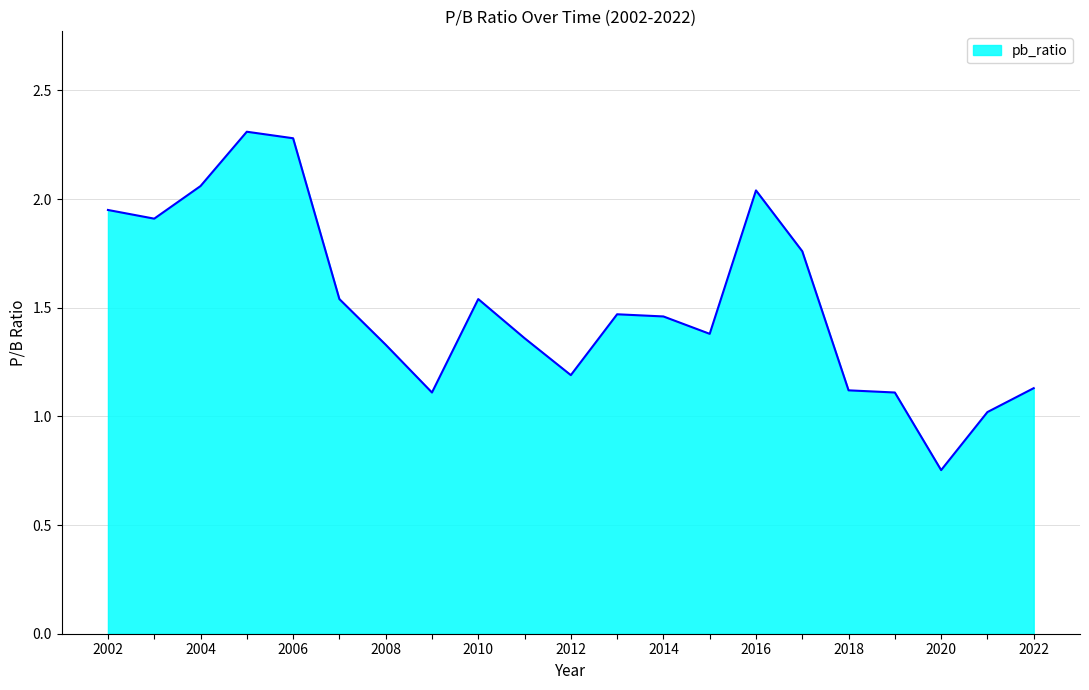

How many lines are shown in the chart?

1